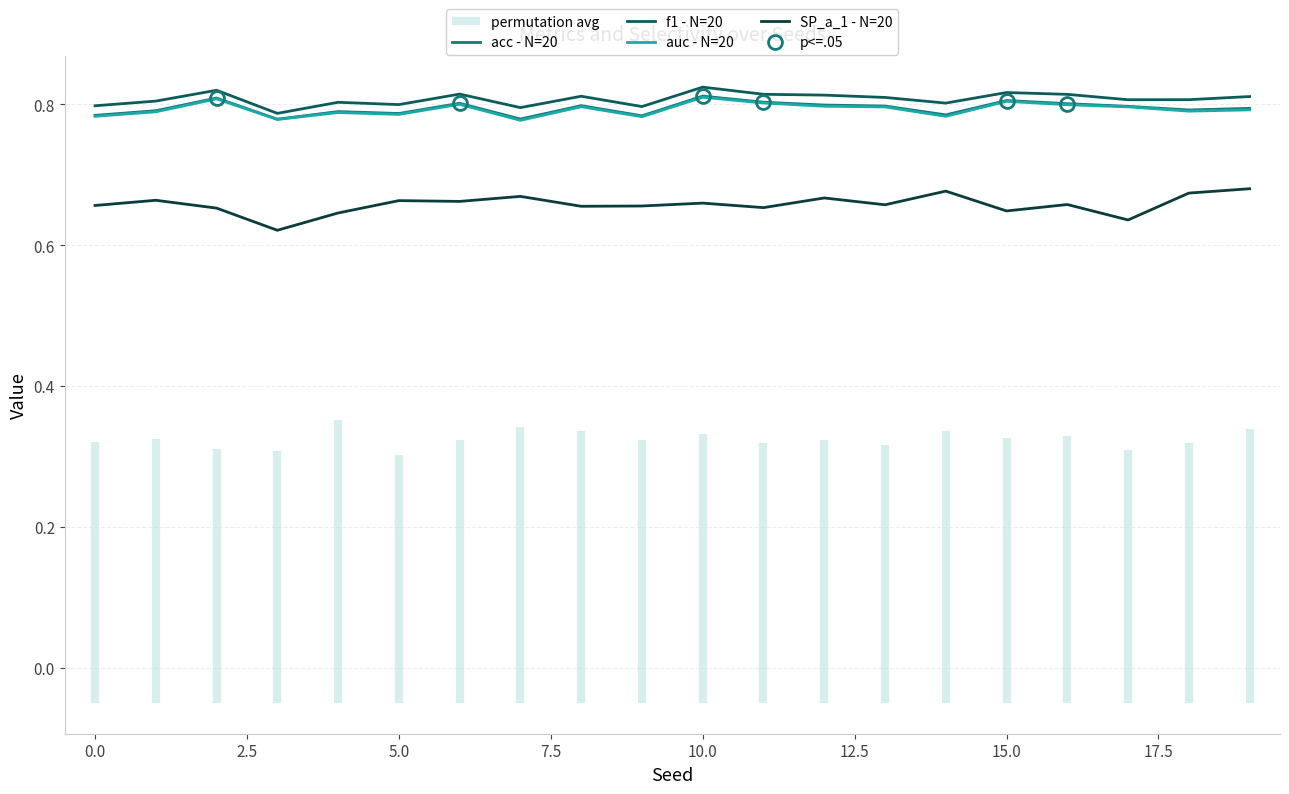

The acc - N=20 series shows 1.3 at 5.0. True or false?

False